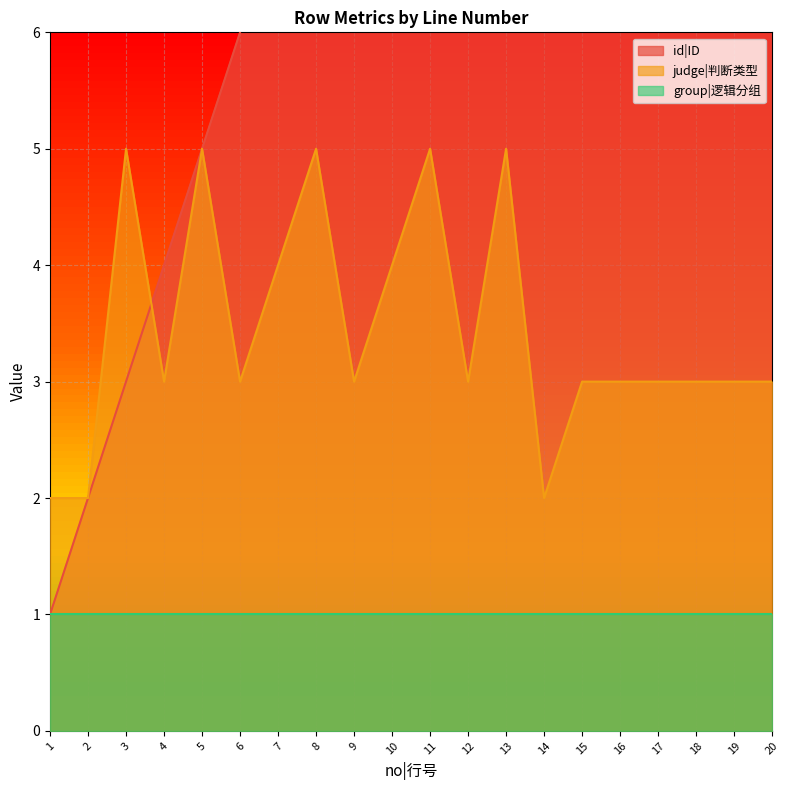

What is the sum of the judge|判断类型 values at 13 and 12?

8